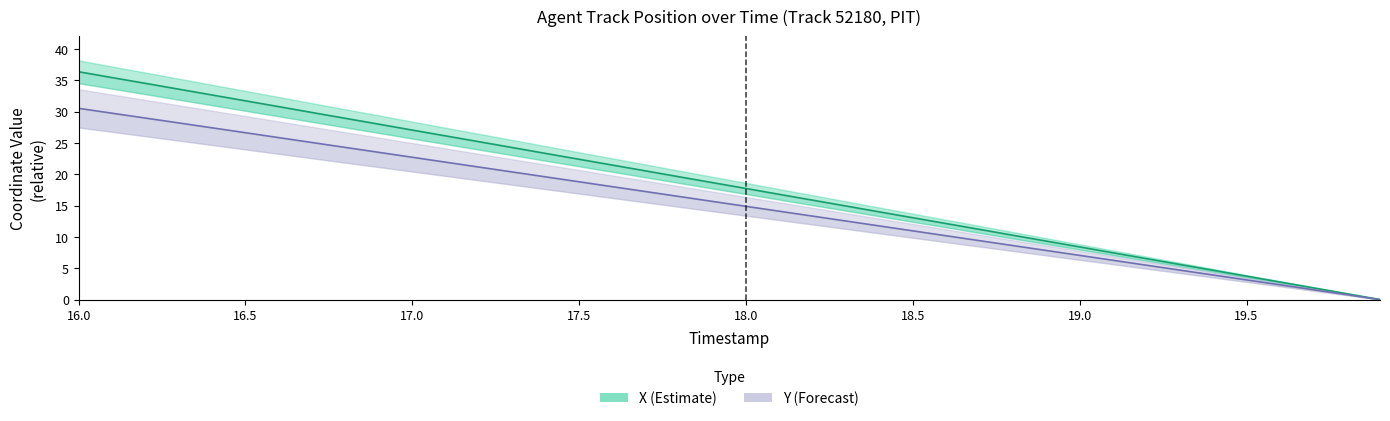

What is the difference between the maximum and second lowest values in the Y (Forecast) series?

29.7